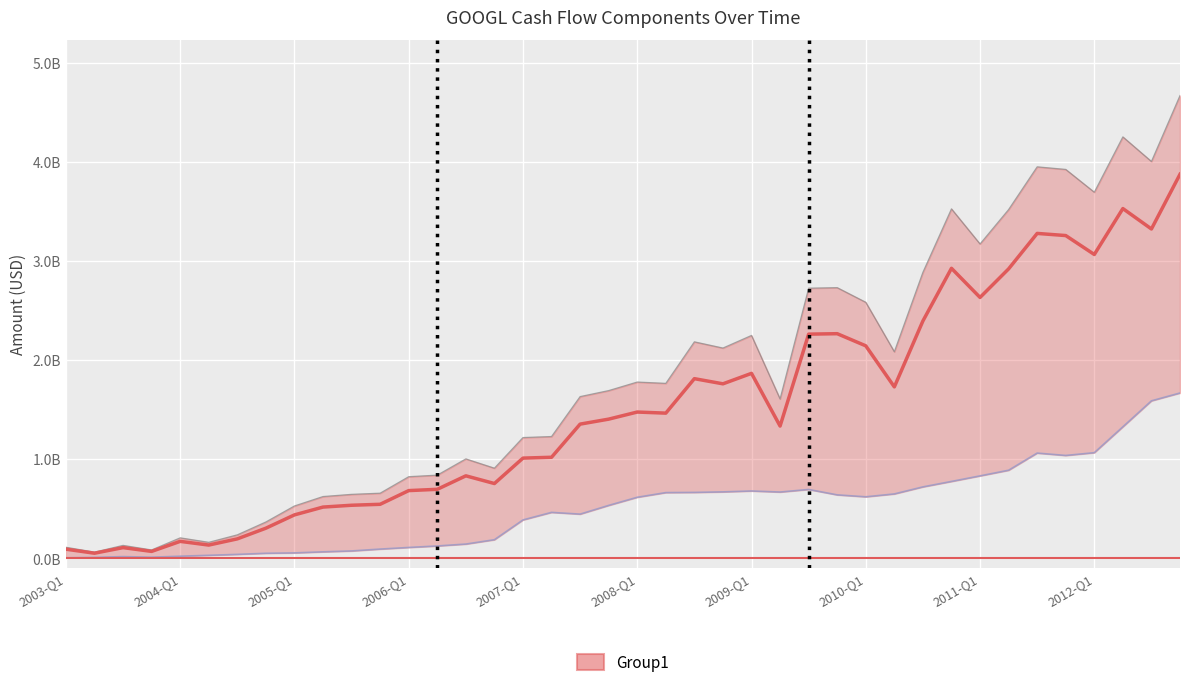

What is the sum of the depreciationAndAmortization values at 2003-Q3 and 2007-Q1?

0.4